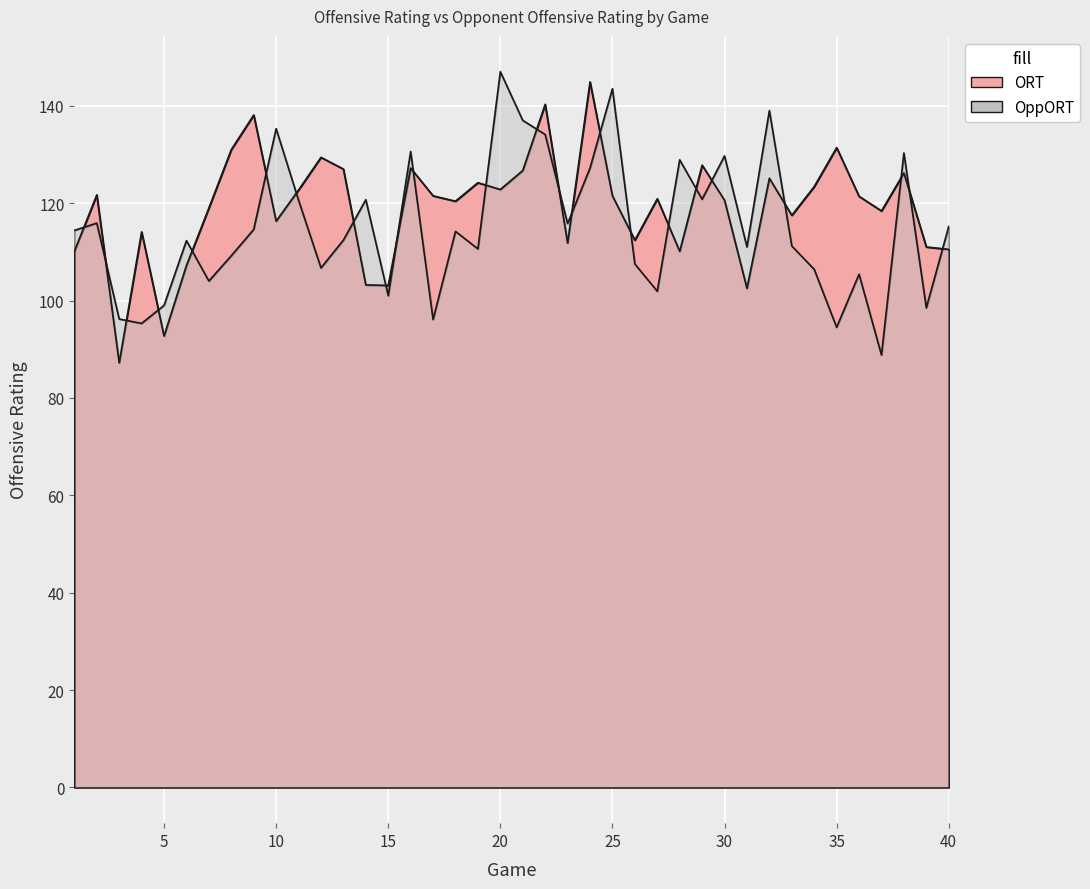

How many values in the OppORT series are below 114?

20